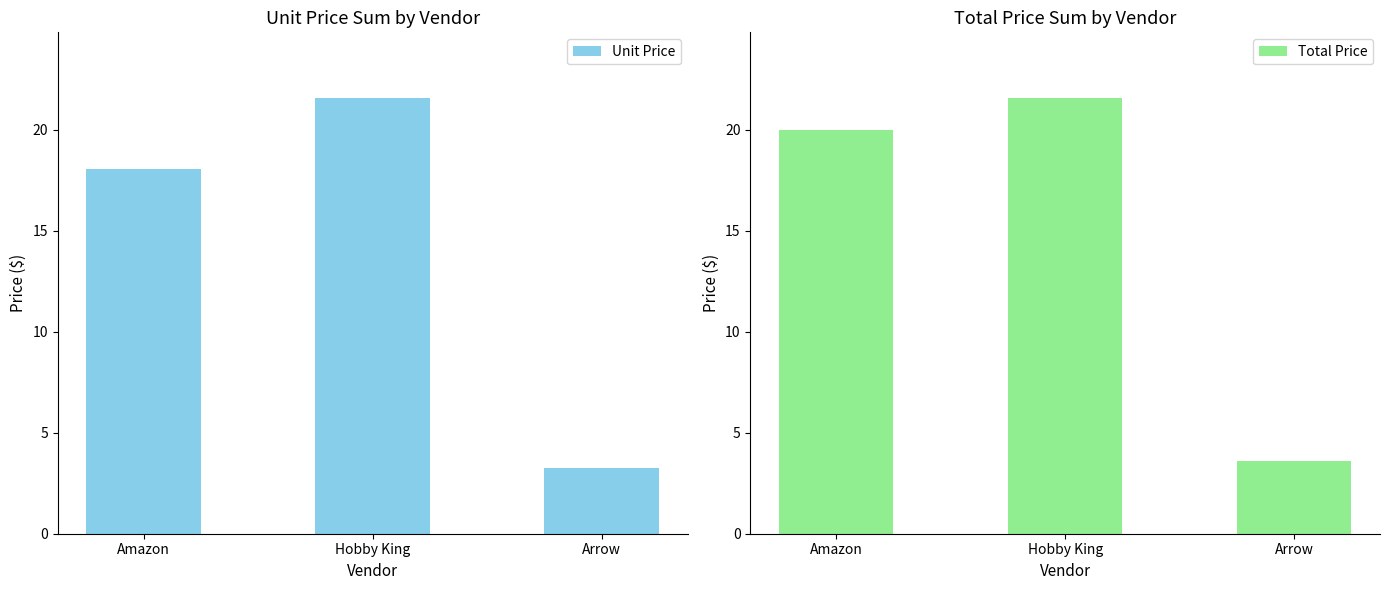

What is the label of the 3rd bar from the right?

Amazon